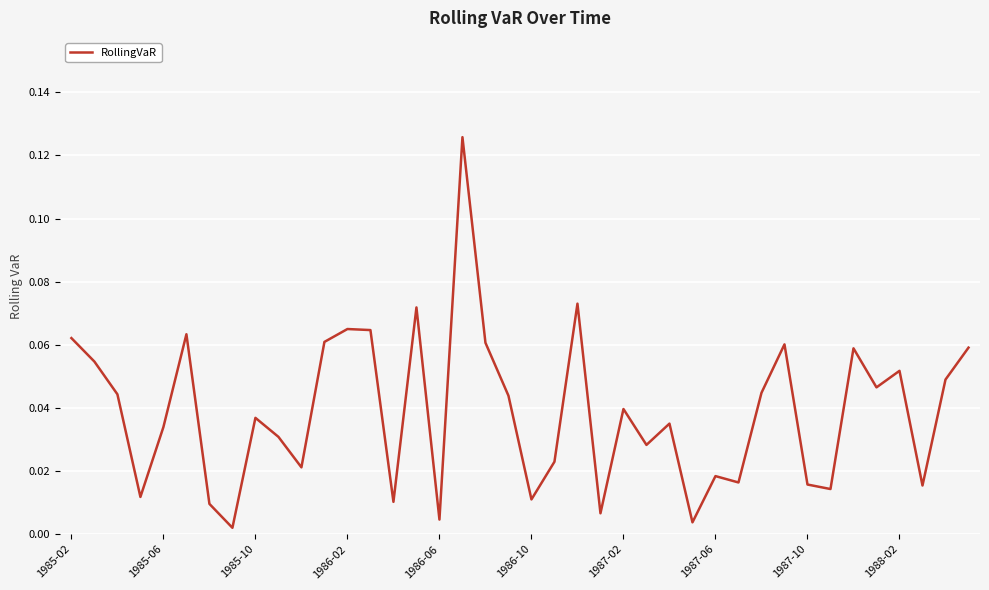

List the labels in order of value, largest first.

17, 22, 15, 12, 13, 1986-10, 1985-02, 11, 18, 31, 39, 34, 1985-06, 36, 38, 35, 30, 1985-10, 19, 24, 1987-10, 26, 1986-06, 1988-02, 25, 21, 10, 28, 29, 32, 37, 33, 1986-02, 20, 14, 1987-02, 23, 16, 27, 1987-06